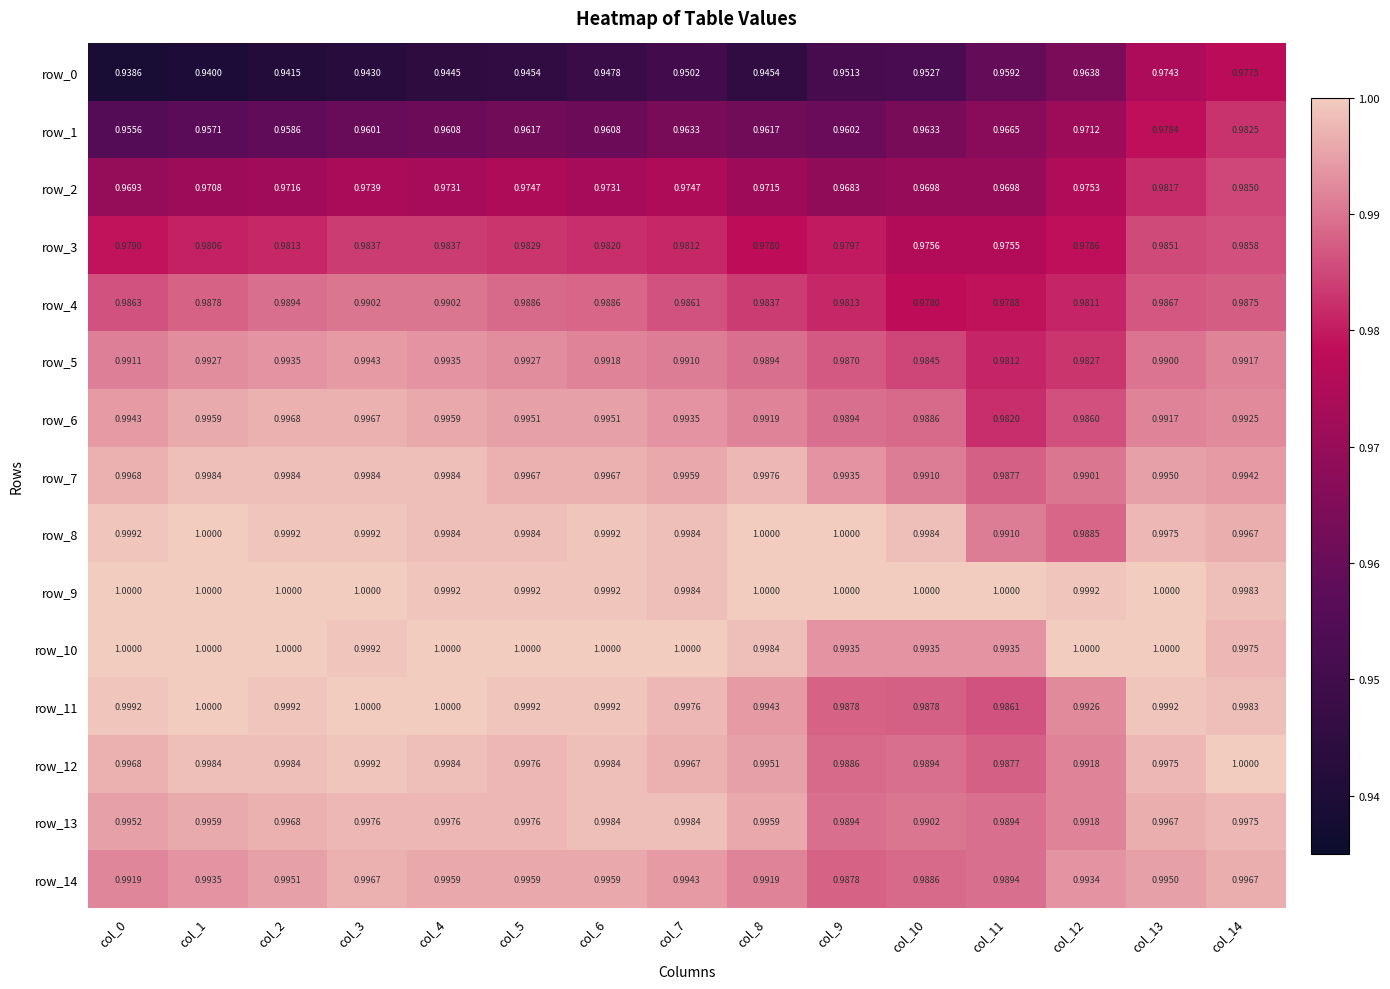

What is the sum of all row_5 values?

14.8